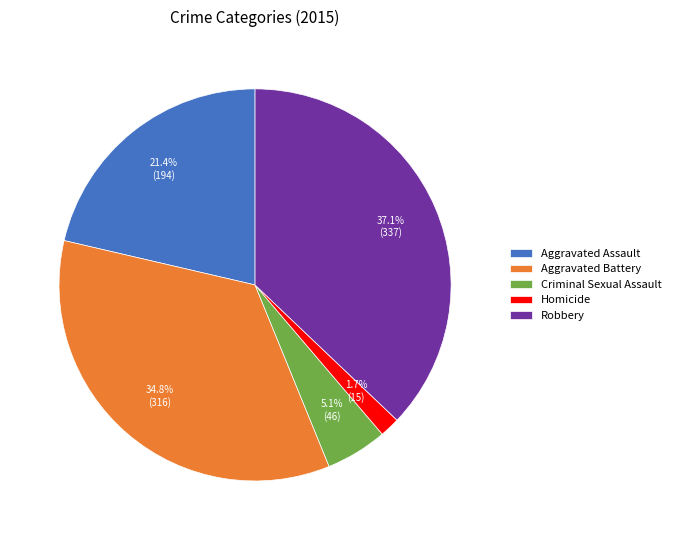

To the nearest percent, what is the combined percentage of Aggravated Assault and Homicide?

23%